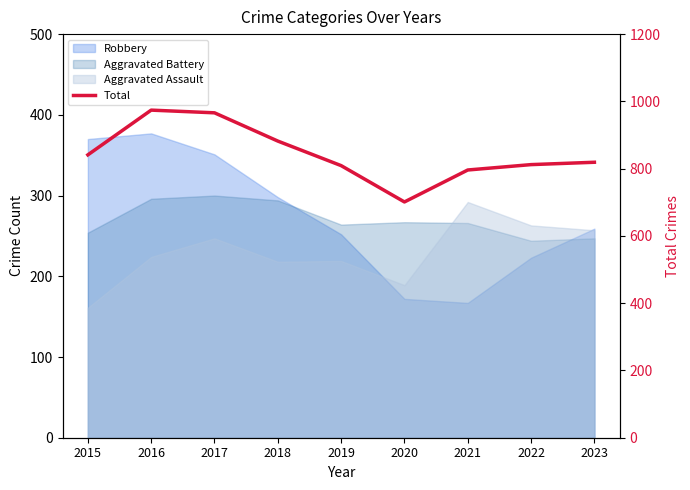

Is it true that the value at 2023 is 361?

False